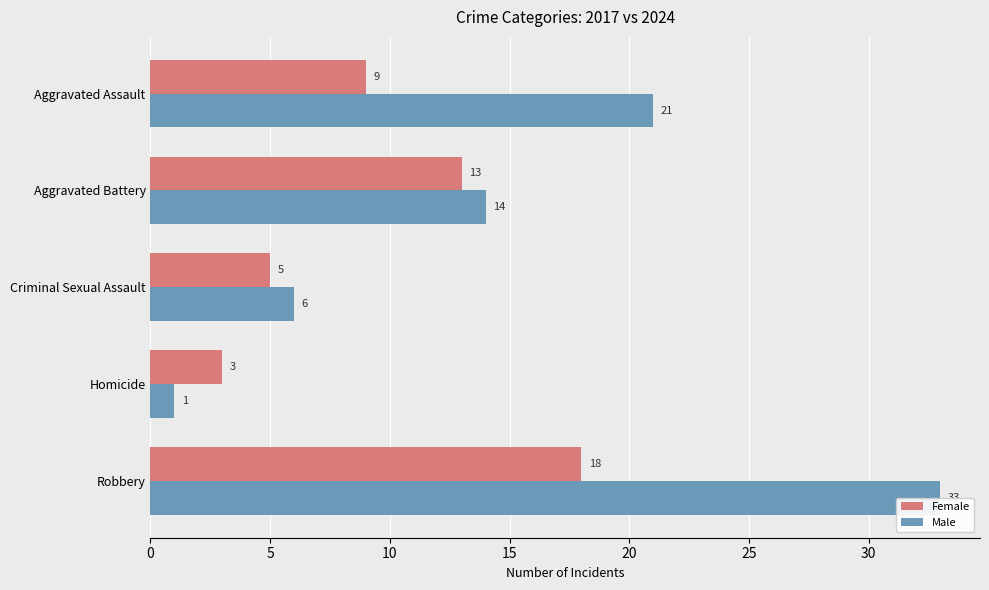

What is the difference between the highest and lowest values at Aggravated Battery?

1